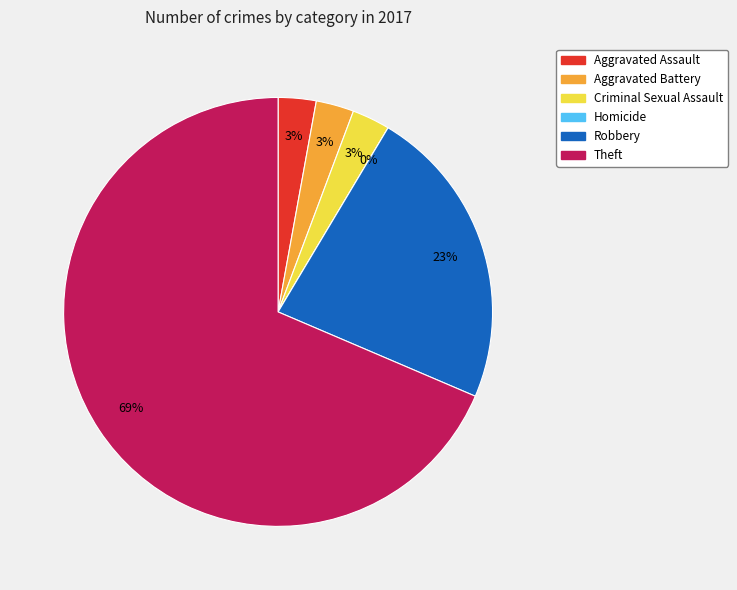

To the nearest percent, what is the difference between the Theft and Aggravated Assault slice percentages?

66%